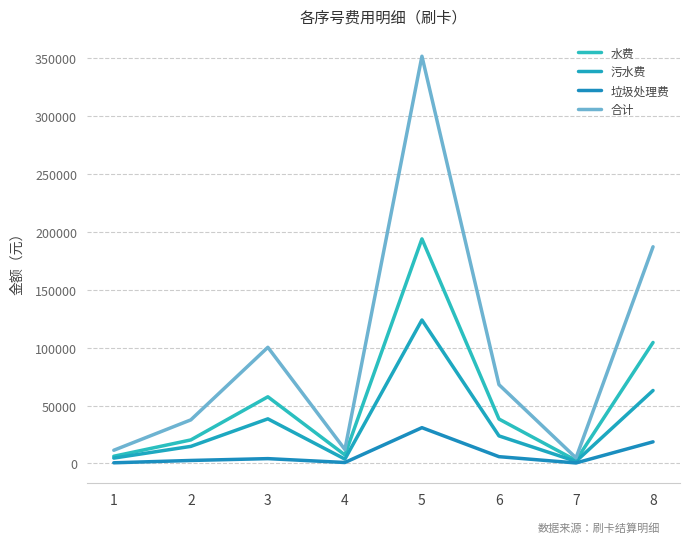

What is the sum of all 垃圾处理费 values?

63943.3